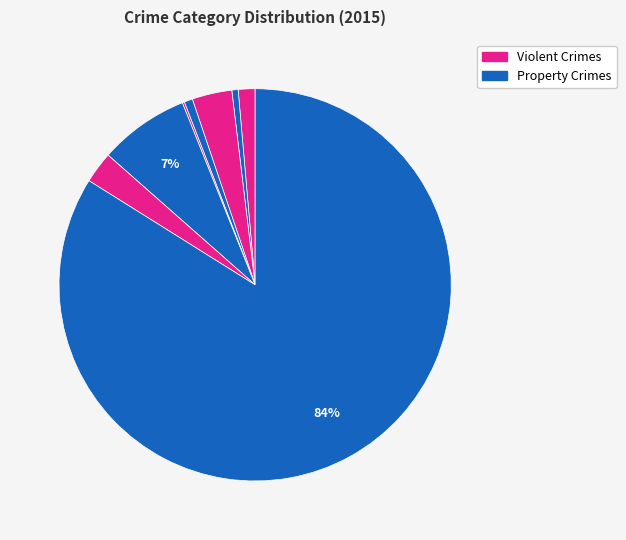

Rank the categories by value from lowest to highest.

Homicide, Aggravated Battery, Criminal Sexual Assault, Aggravated Assault, Robbery, Burglary, Motor Vehicle Theft, Theft